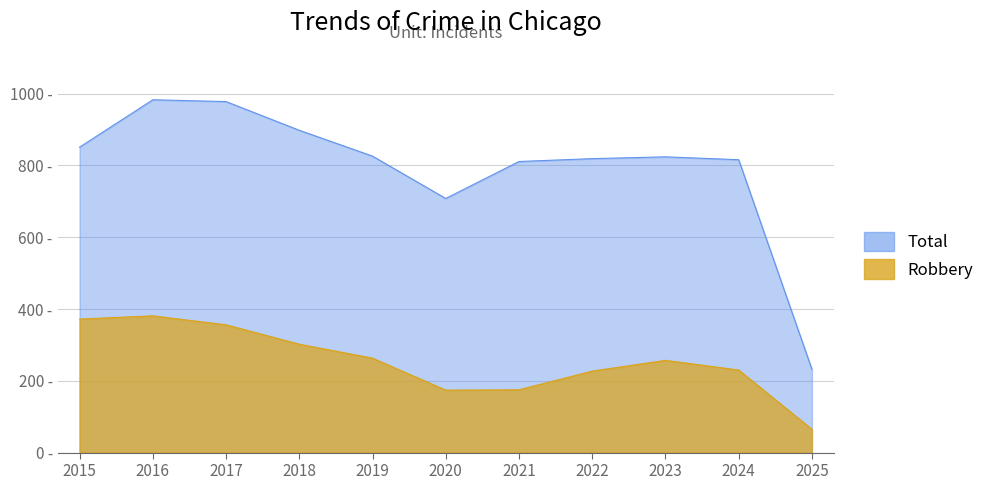

The value of Total at 2021 is 1333. True or false?

False